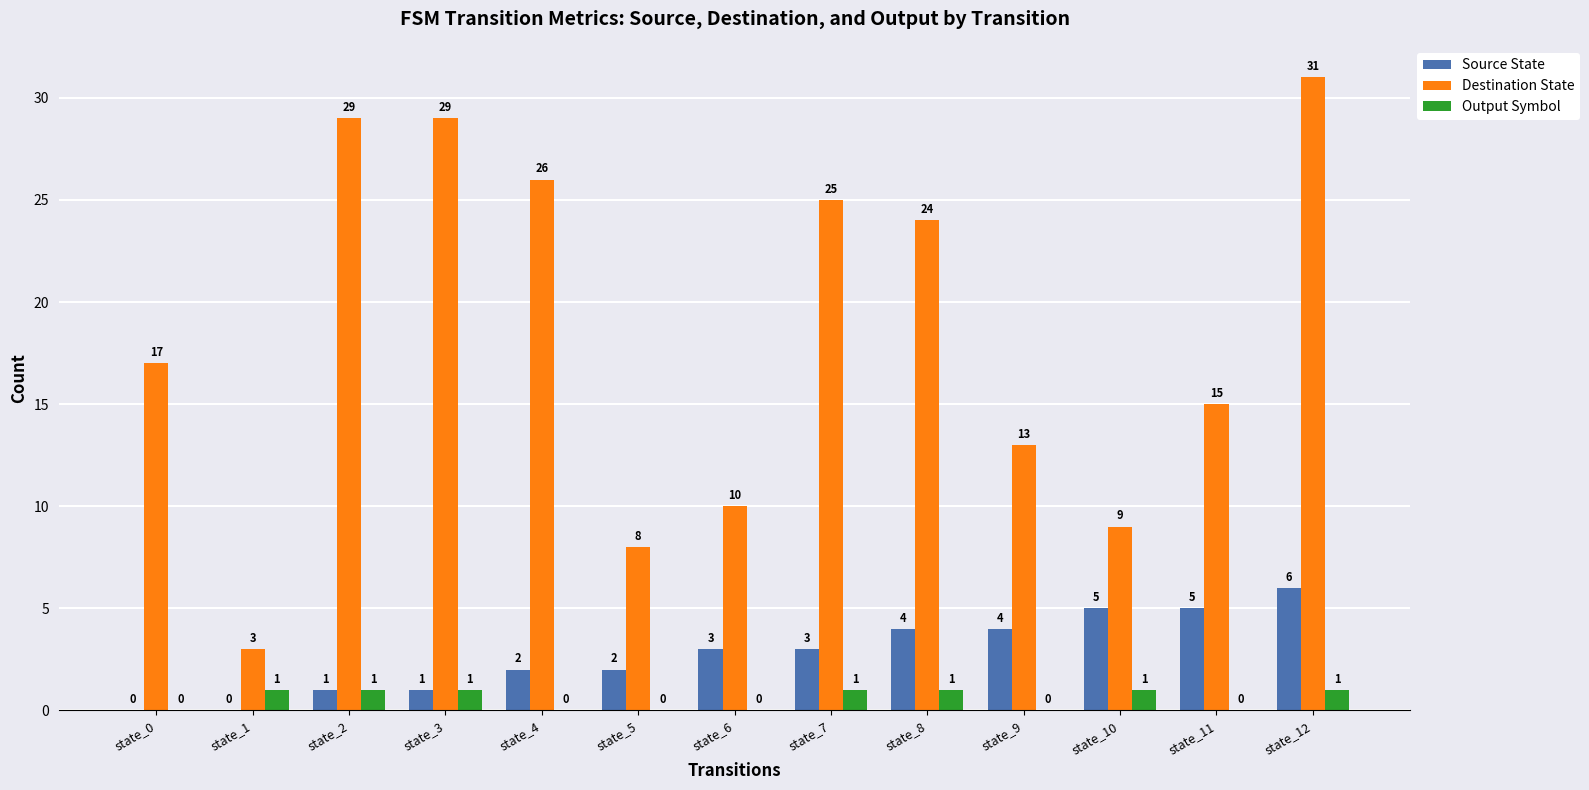

What is the spread (max minus min) of values at state_1?

3